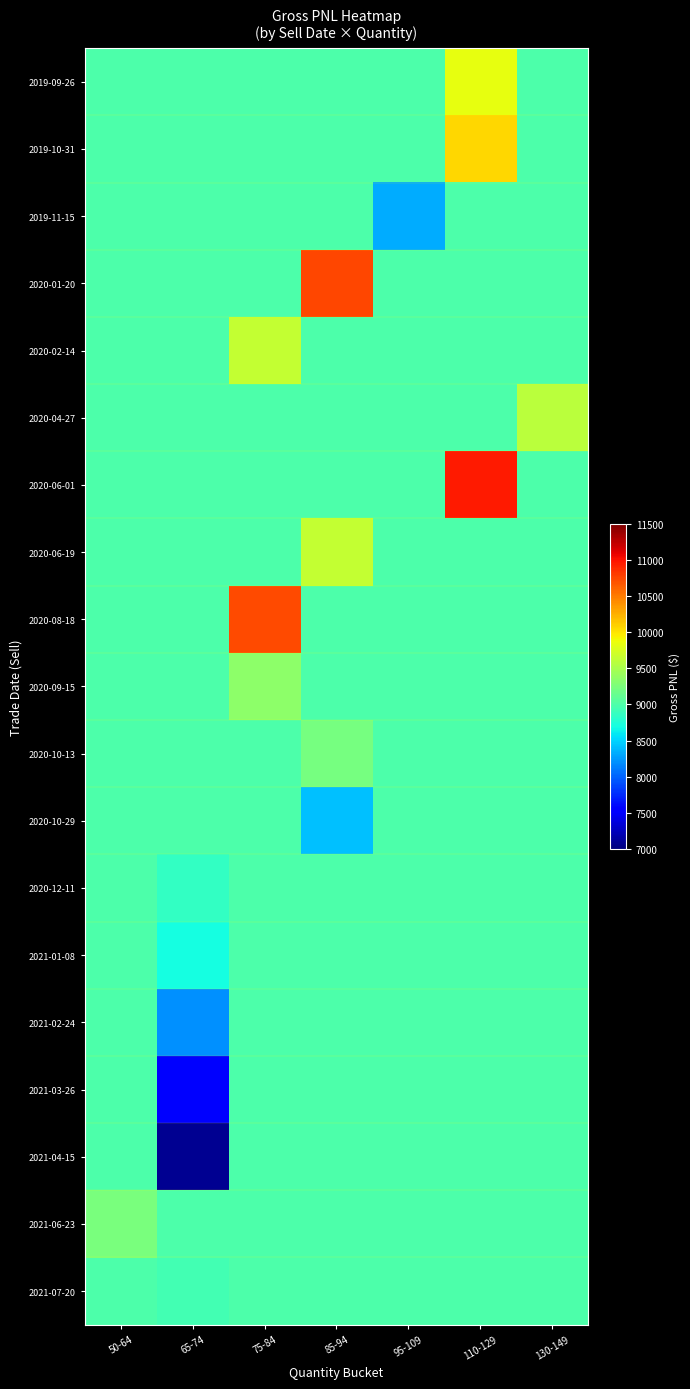

What is the maximum value shown in the chart?

10970.0